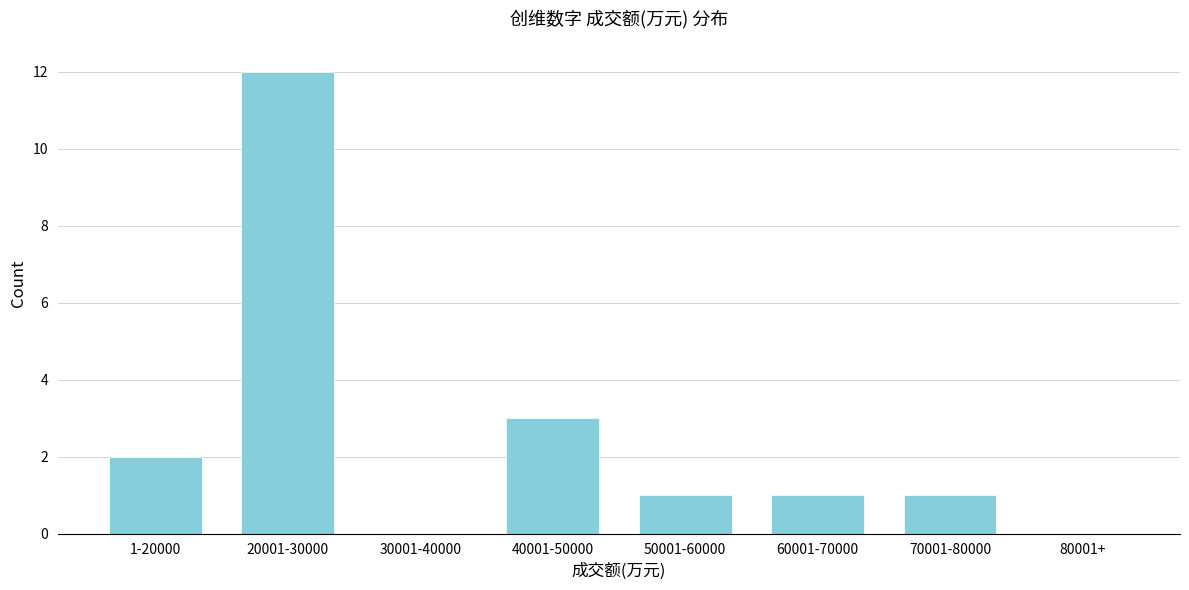

Reading right to left, what are all the values shown in this chart?

80001+=0	70001-80000=1	60001-70000=1	50001-60000=1	40001-50000=3	30001-40000=0	20001-30000=12	1-20000=2